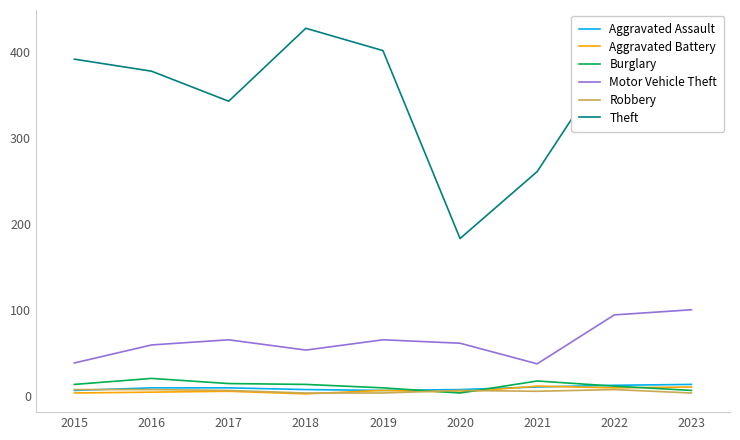

What is the greatest value displayed?

428